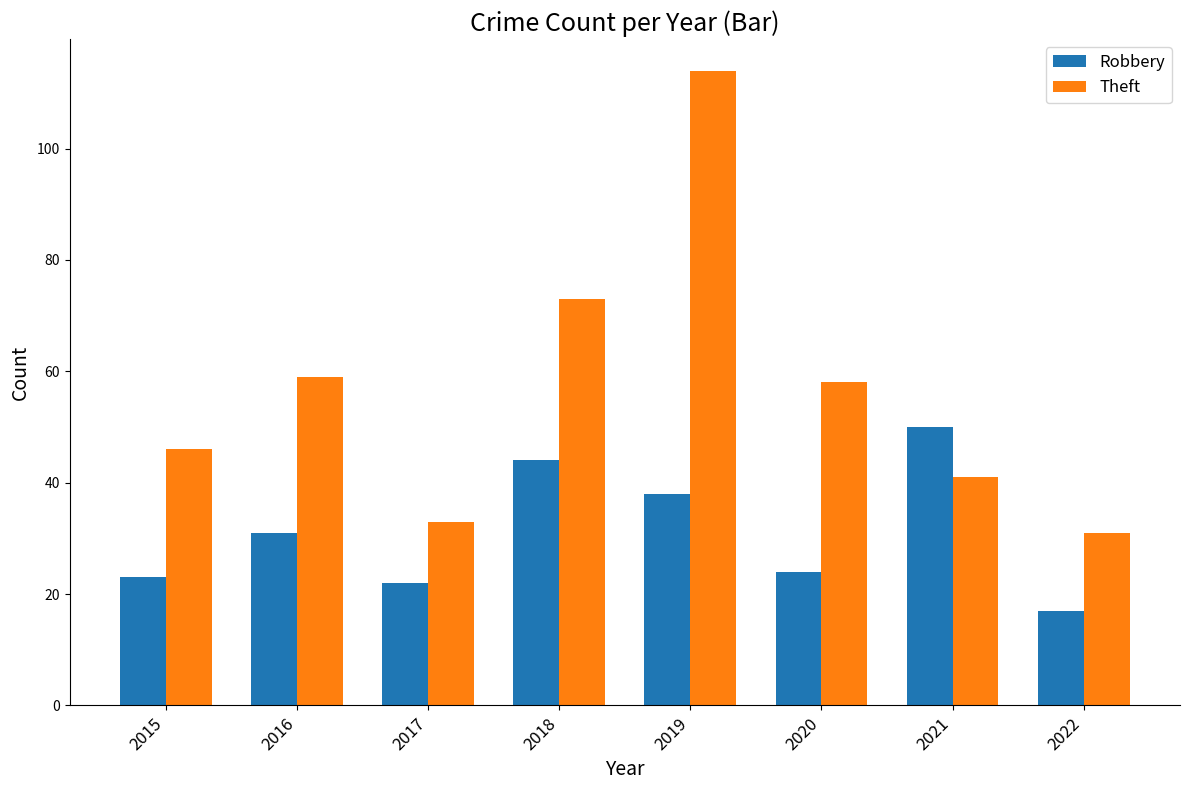

What is the maximum value for Robbery?

50